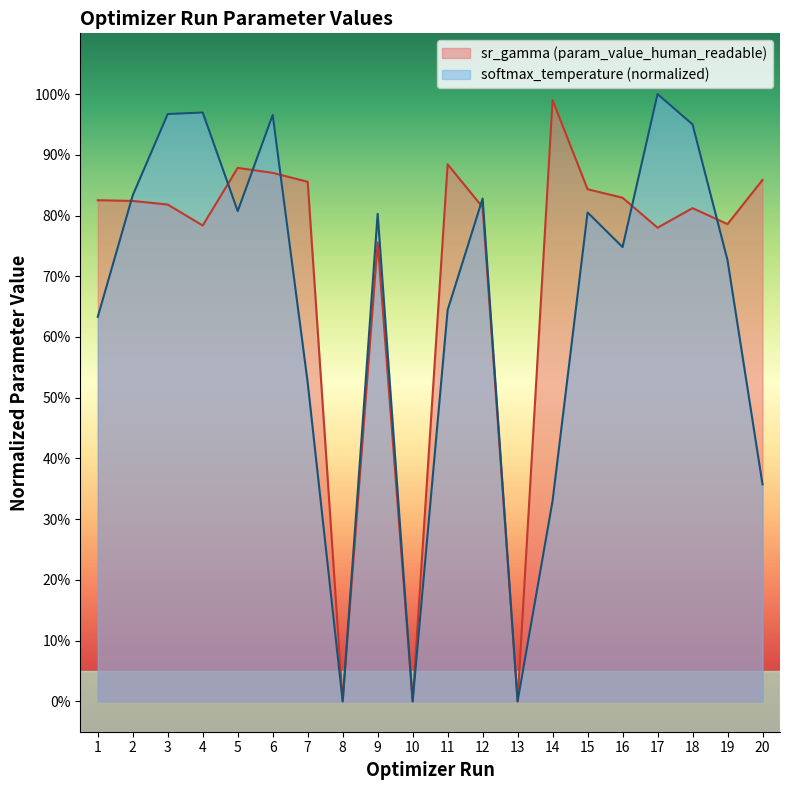

Is it true that sr_gamma (param_value_human_readable) equals 1.3 at 16?

False